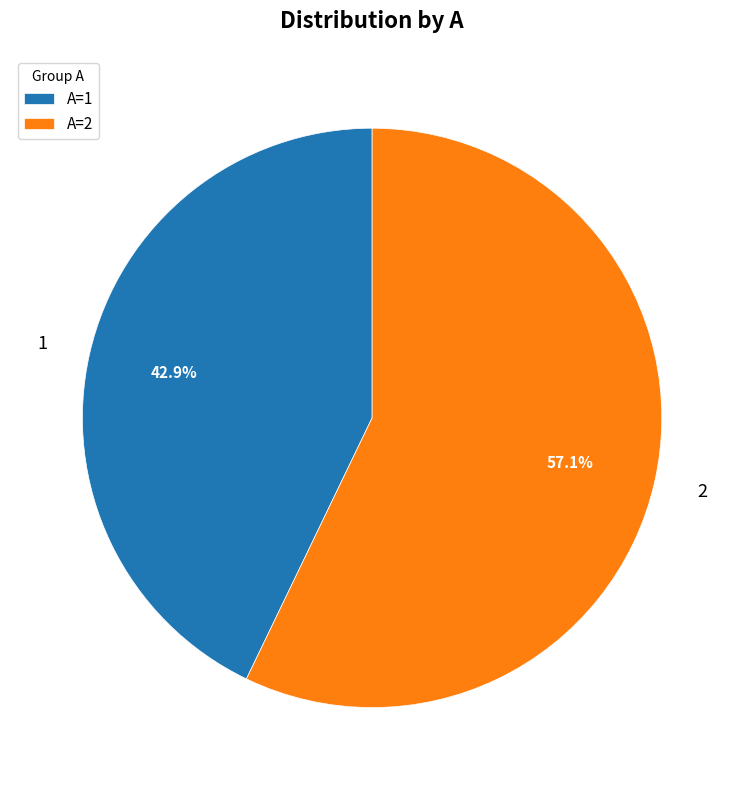

Does any single category account for the majority?

Yes